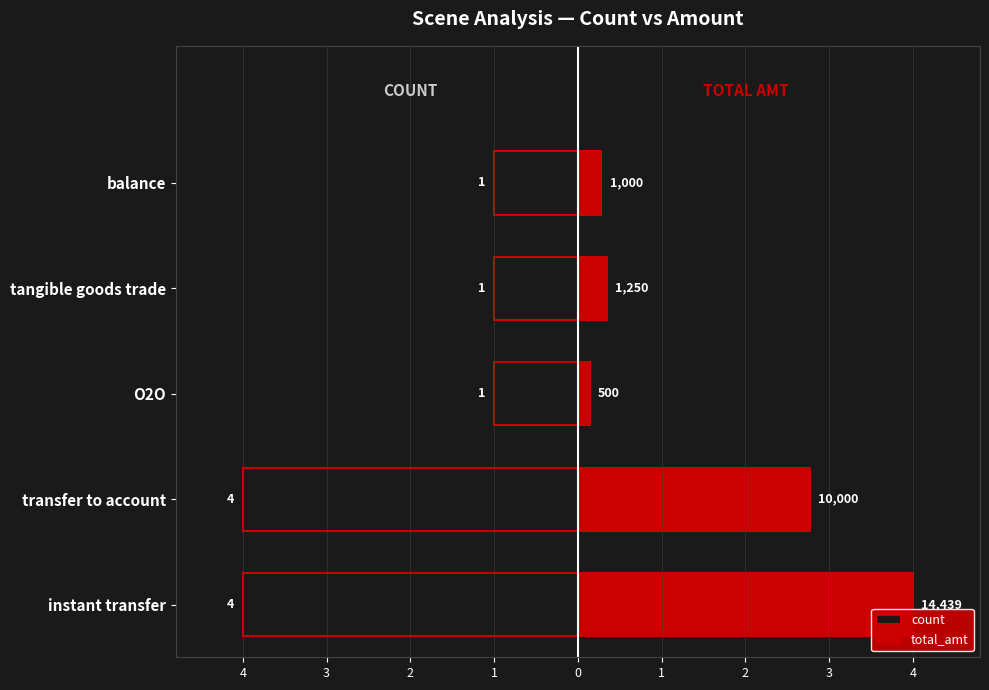

Which has a higher value, O2O or balance?

O2O